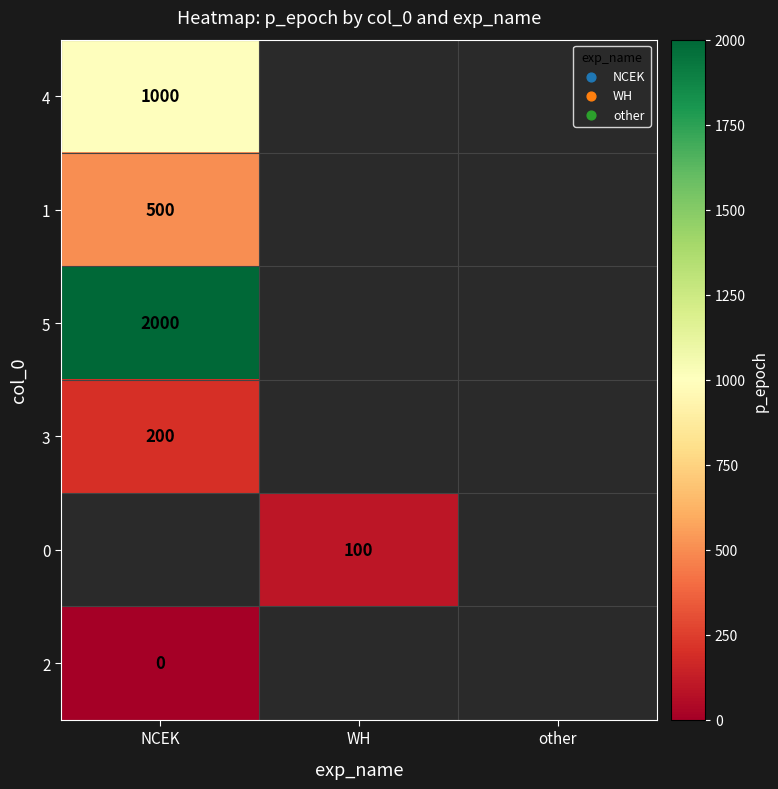

How many categories are shown in the chart?

3